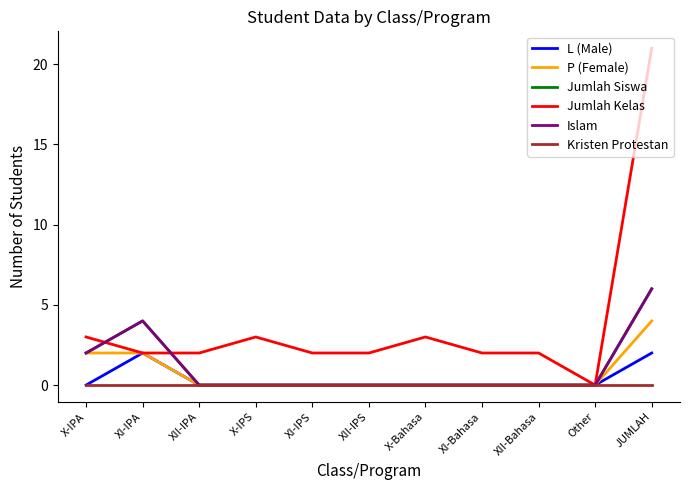

What is the difference between the second highest and minimum values in the P (Female) series?

2